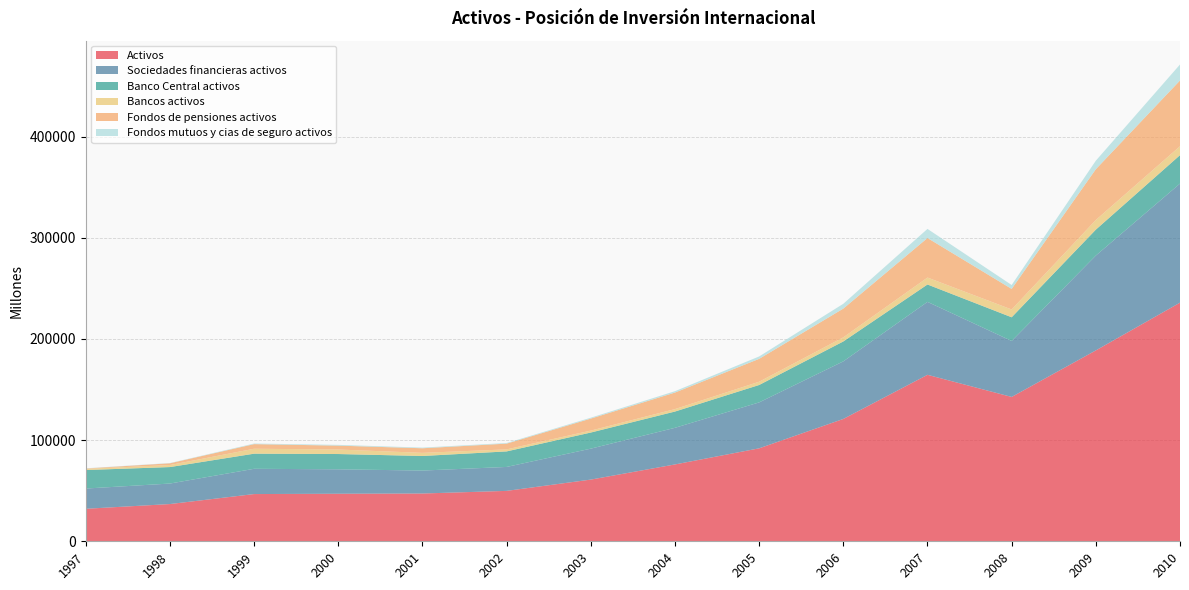

Reading left to right, list all the values displayed in this chart.

Activos: 1997=32135	1998=36815	1999=46692	2000=47003	2001=47236	2002=49838	2003=60998	2004=75975	2005=91900	2006=120958	2007=164586	2008=142712	2009=188702	2010=235917
Sociedades financieras activos: 1997=20017	1998=20273	1999=24979	2000=24156	2001=22693	2002=23666	2003=30597	2004=36212	2005=45418	2006=56924	2007=72126	2008=55335	2009=93783	2010=117728
Banco Central activos: 1997=18274	1998=16292	1999=14946	2000=15110	2001=14400	2002=15351	2003=15914	2004=16081	2005=17208	2006=19677	2007=17161	2008=23412	2009=25622	2010=28113
Bancos activos: 1997=1195	1998=2013	1999=4876	2000=4476	2001=3098	2002=2006	2003=1919	2004=2434	2005=3237	2006=4070	2007=6883	2008=7729	2009=9533	2010=8821
Fondos de pensiones activos: 1997=340	1998=1724	1999=4563	2000=3818	2001=4539	2002=5684	2003=11878	2004=16331	2005=22604	2006=28429	2007=39076	2008=20322	2009=50215	2010=64981
Fondos mutuos y cias de seguro activos: 1997=208	1998=245	1999=594	2000=752	2001=656	2002=625	2003=887	2004=1366	2005=2369	2006=4748	2007=9007	2008=3873	2009=8413	2010=15813